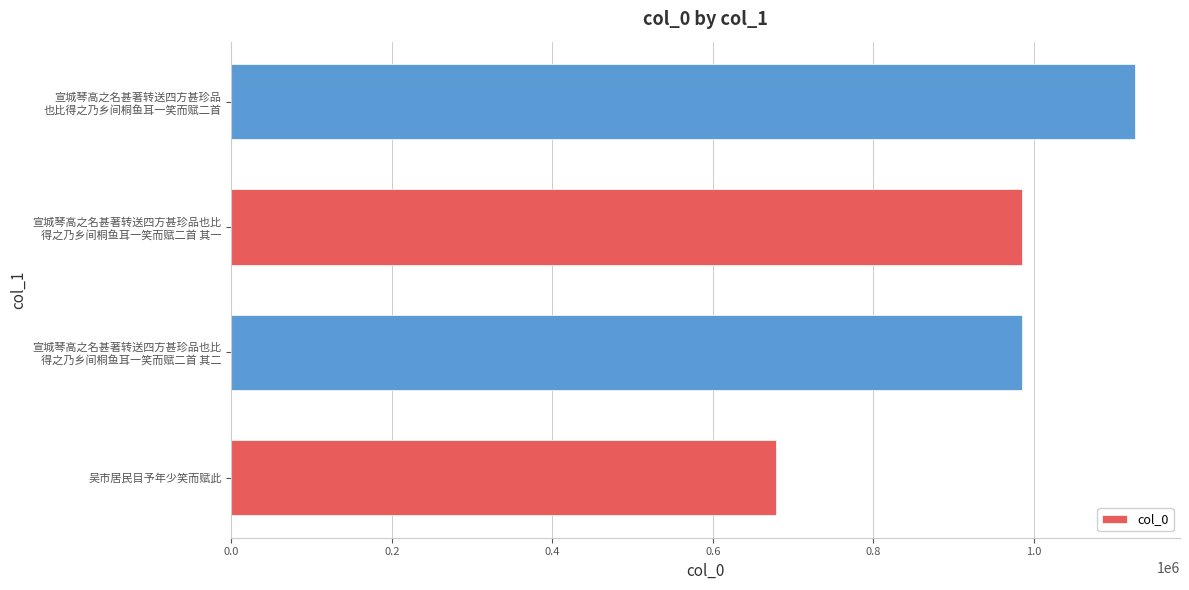

What is the maximum value shown in the chart?

1125955